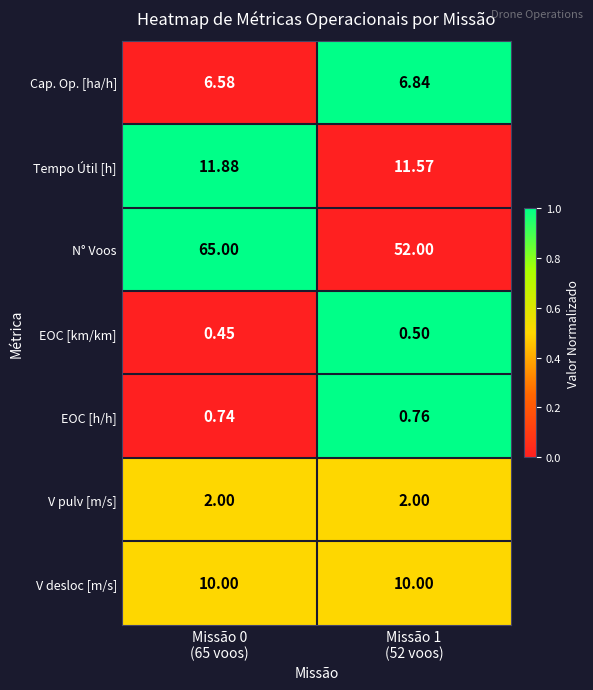

Which series has the widest spread of values?

N° Voos